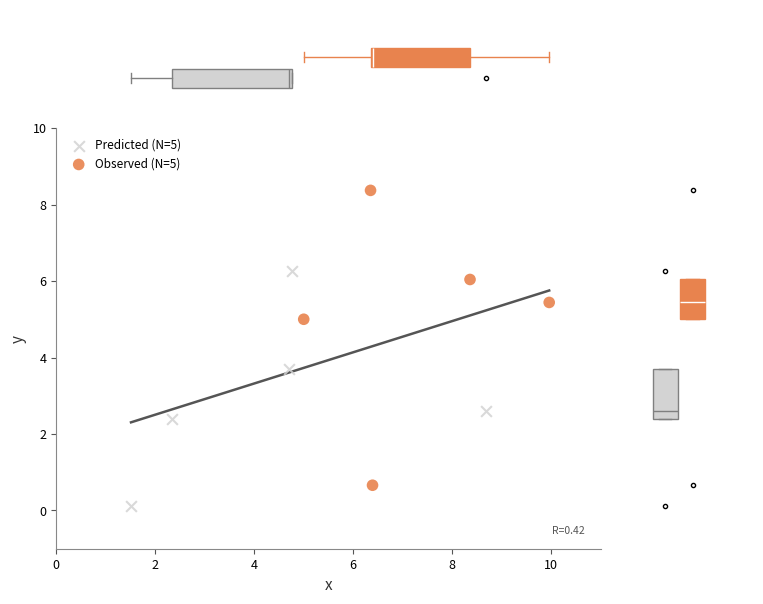

Which series reaches the minimum Y coordinate?

Predicted (N=5)